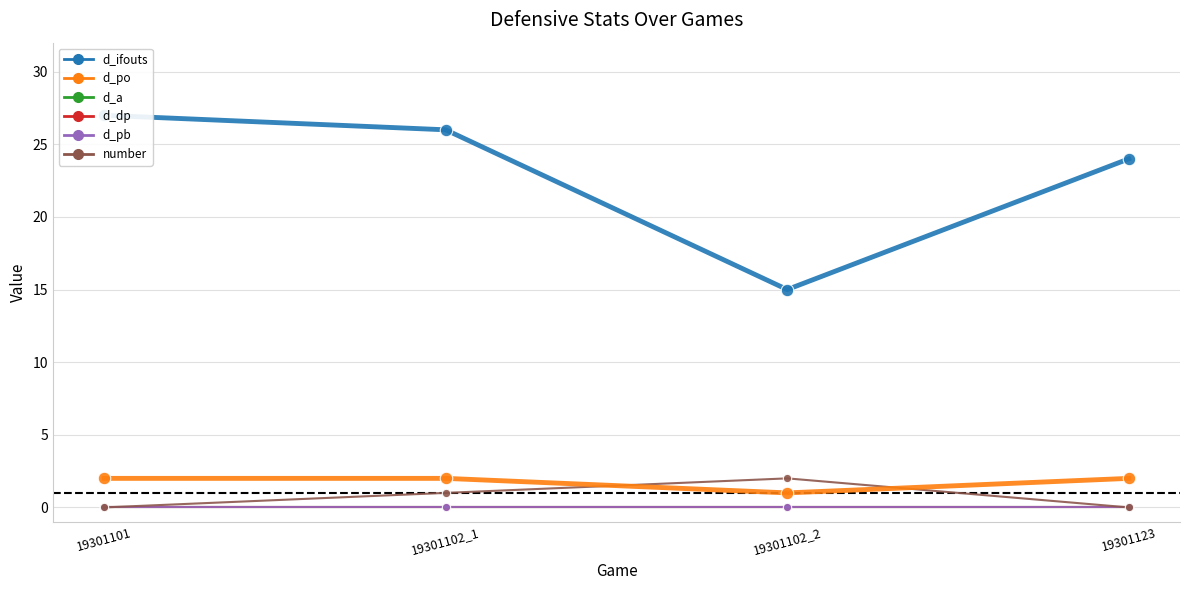

Between 19301102_1 and 19301123, which is larger?

19301102_1